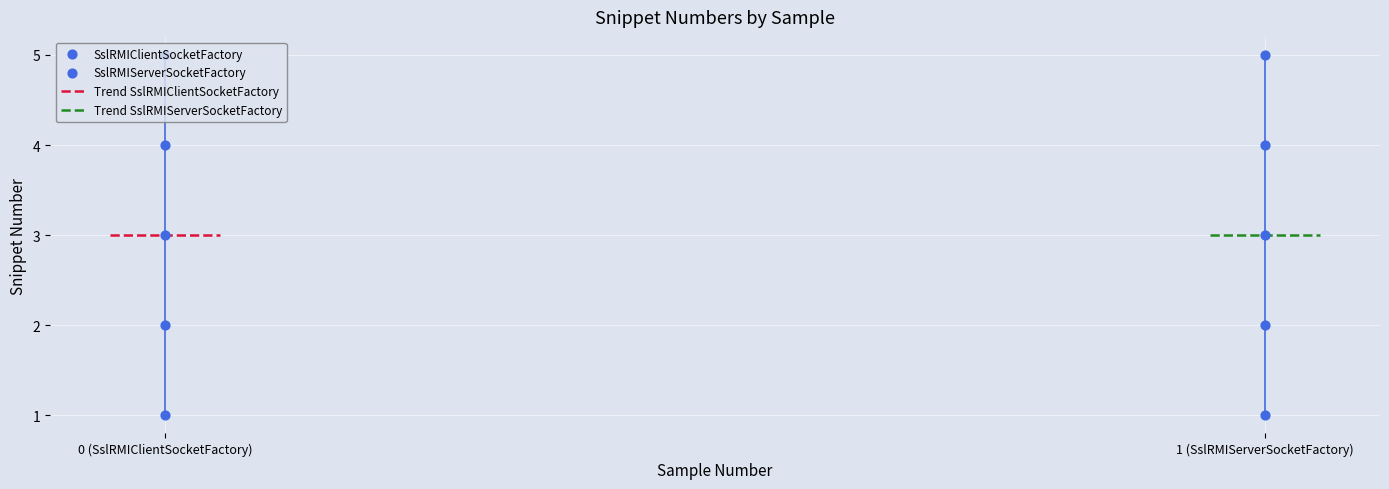

Which series has the widest spread of Y values?

SslRMIClientSocketFactory